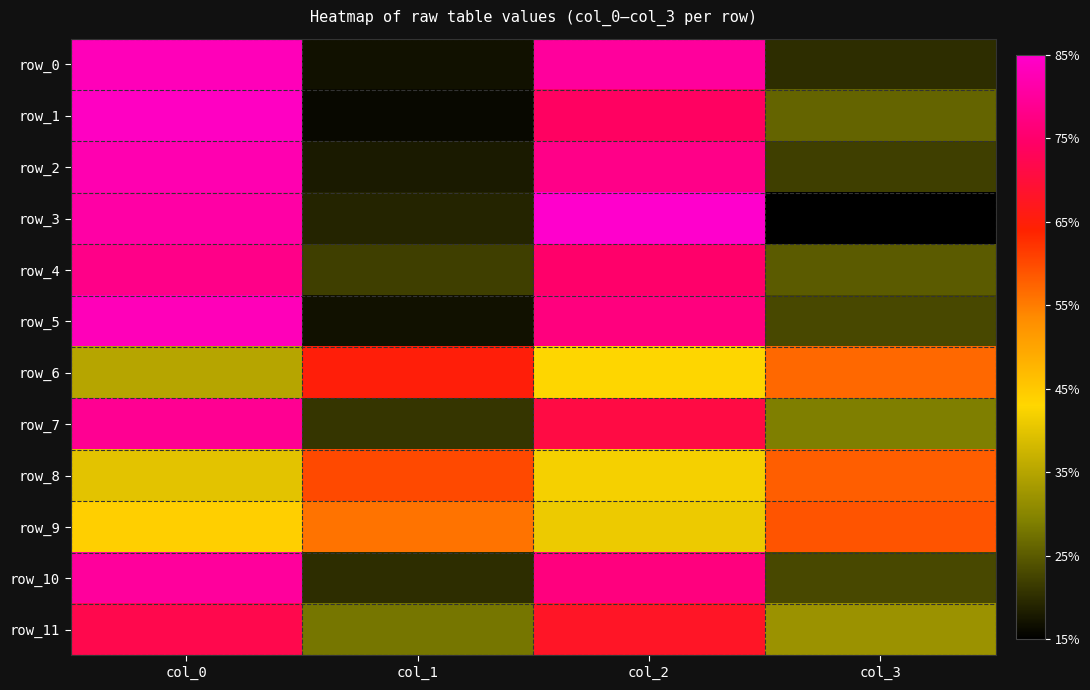

List the labels in order of row_4 value, largest first.

col_0, col_2, col_3, col_1